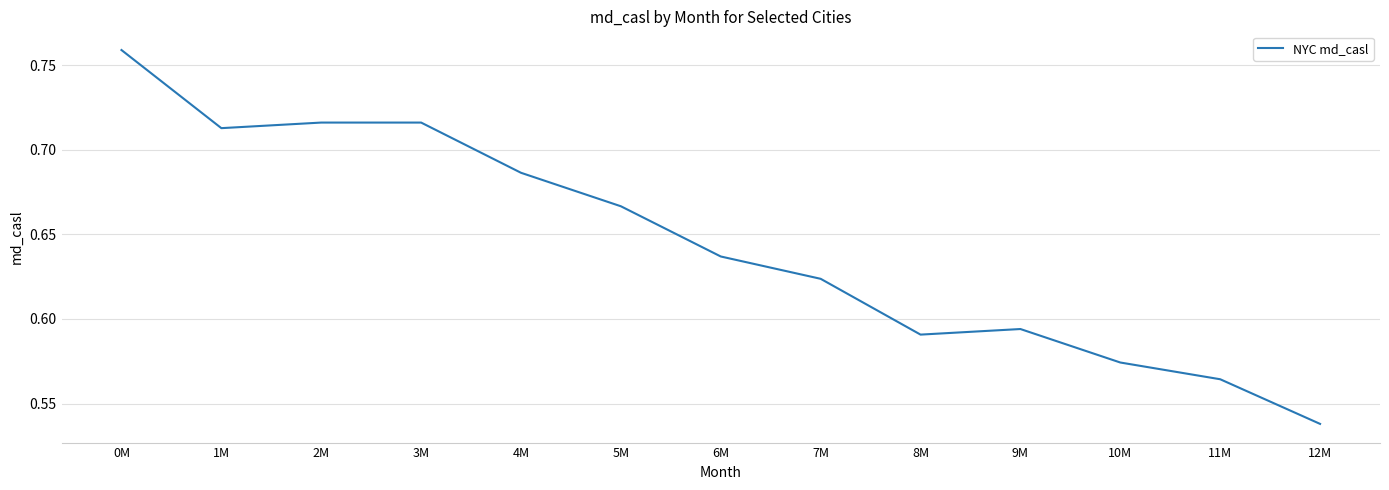

What position from the right is 7M?

6